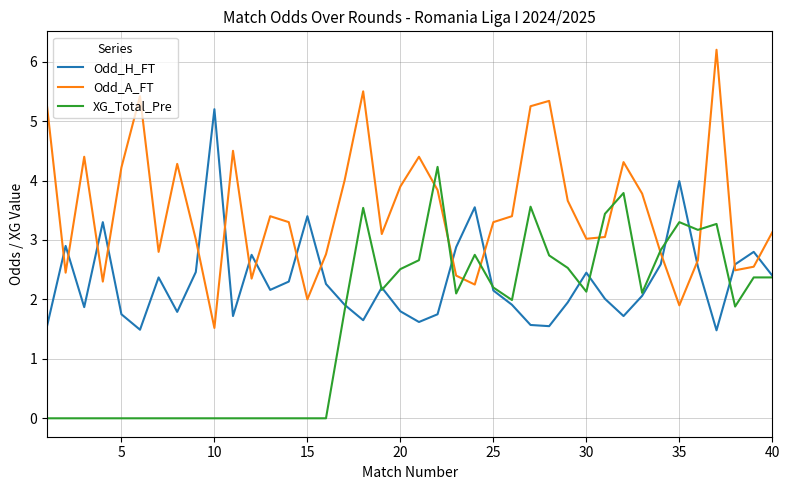

After their last crossing, which series has the higher values: XG_Total_Pre or Odd_A_FT?

Odd_A_FT